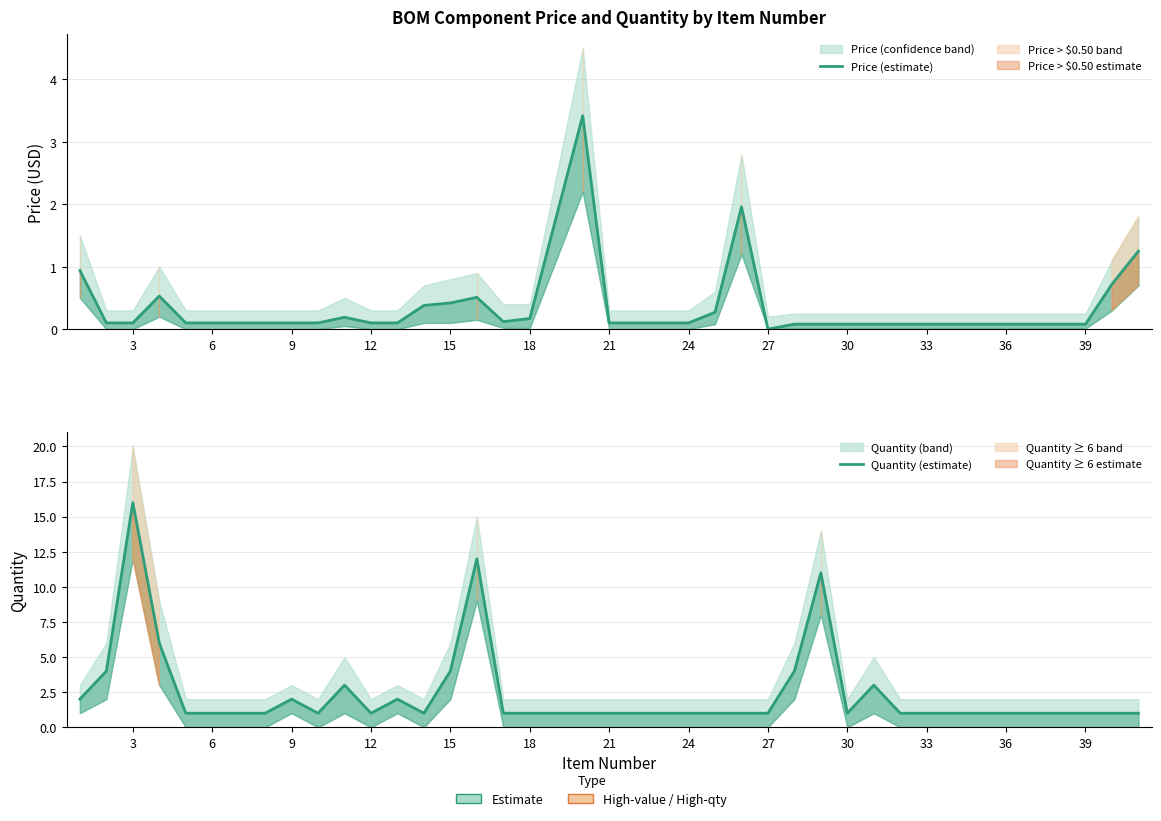

Does the chart display data point markers on the line(s)?

No